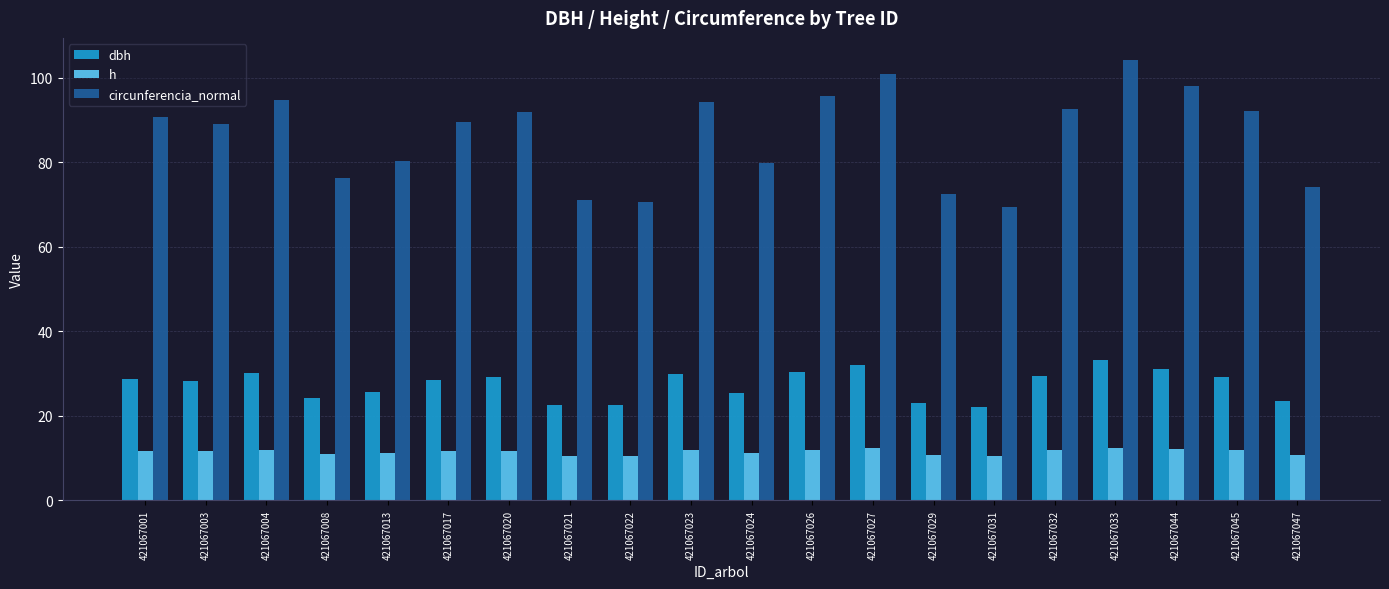

At which label does circunferencia_normal first exceed 90?

421067001